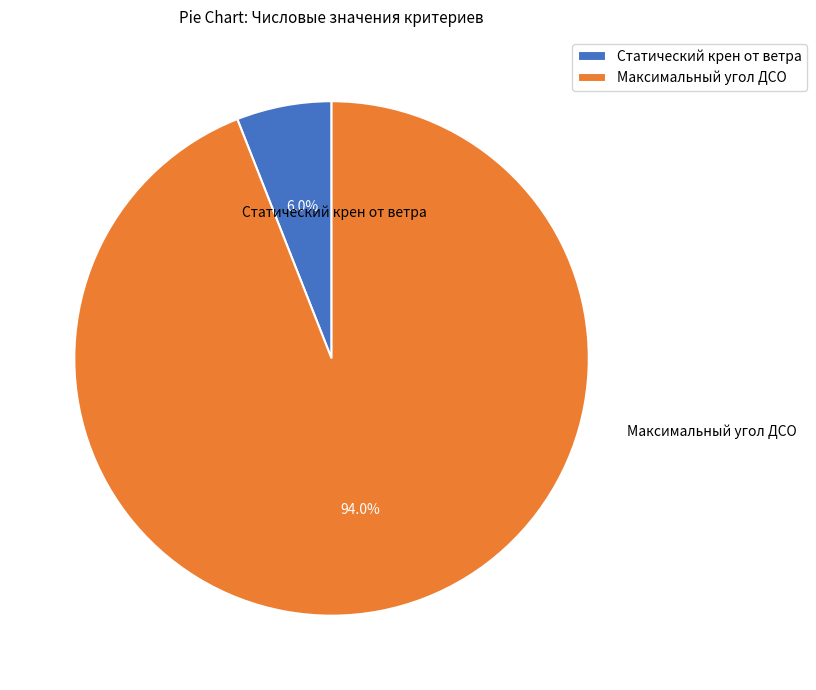

Between Статический крен от ветра and Максимальный угол ДСО, which is larger?

Максимальный угол ДСО